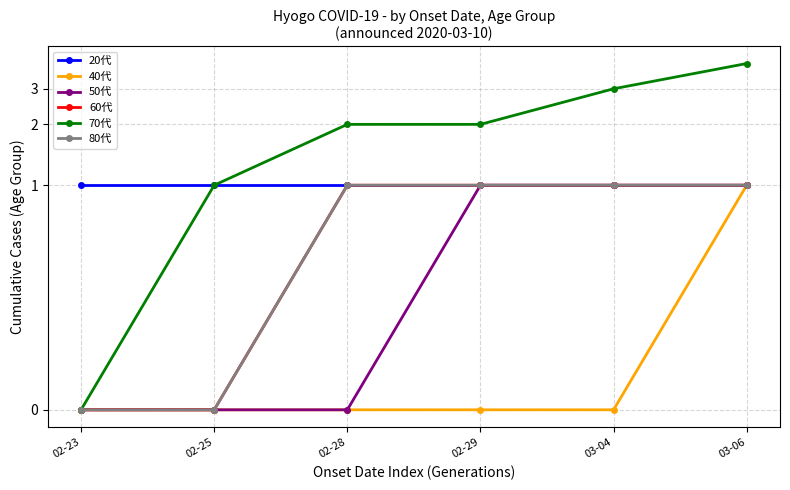

Is it true that 40代 equals 0 at 02-25?

True